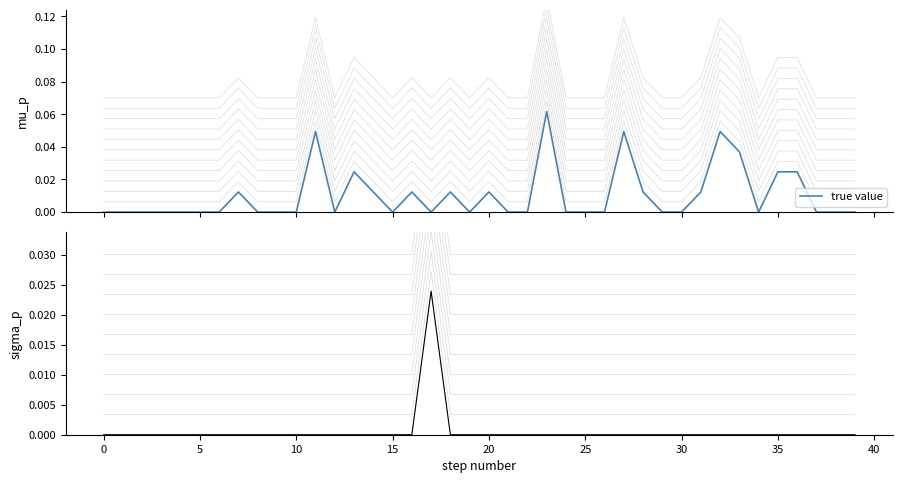

The value of true value at 29 is 0.0. True or false?

True